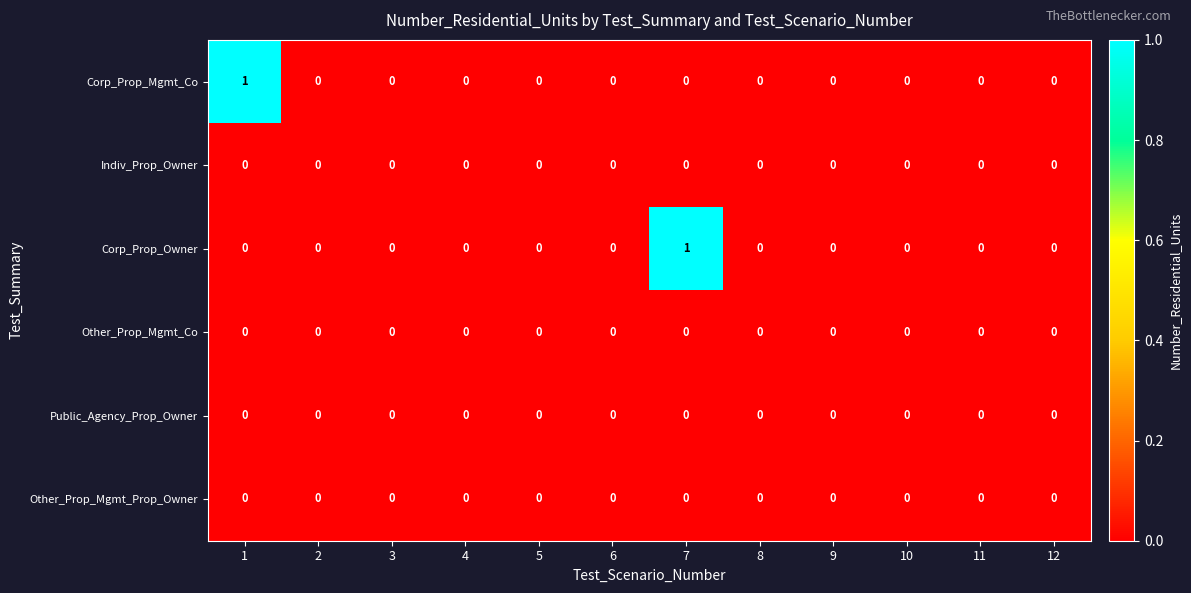

How many Corp_Prop_Mgmt_Co values are between 0 and 1?

12